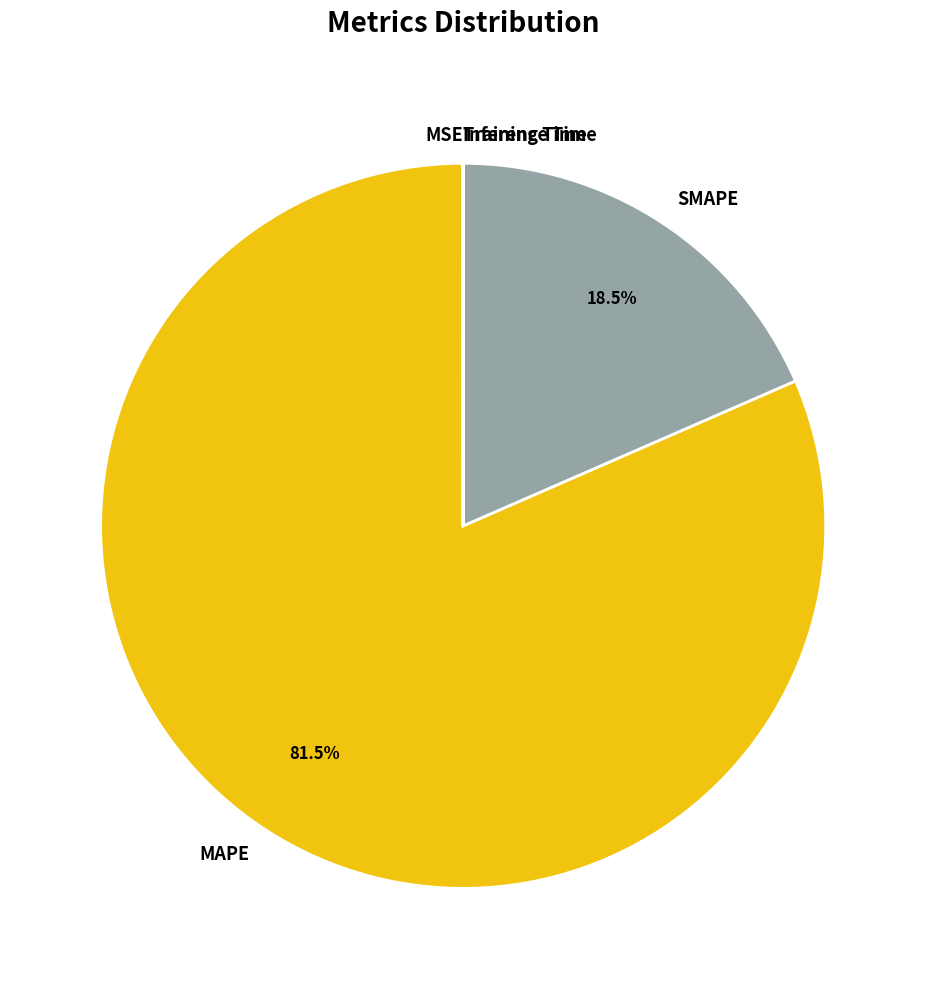

Which slice is the largest?

MAPE